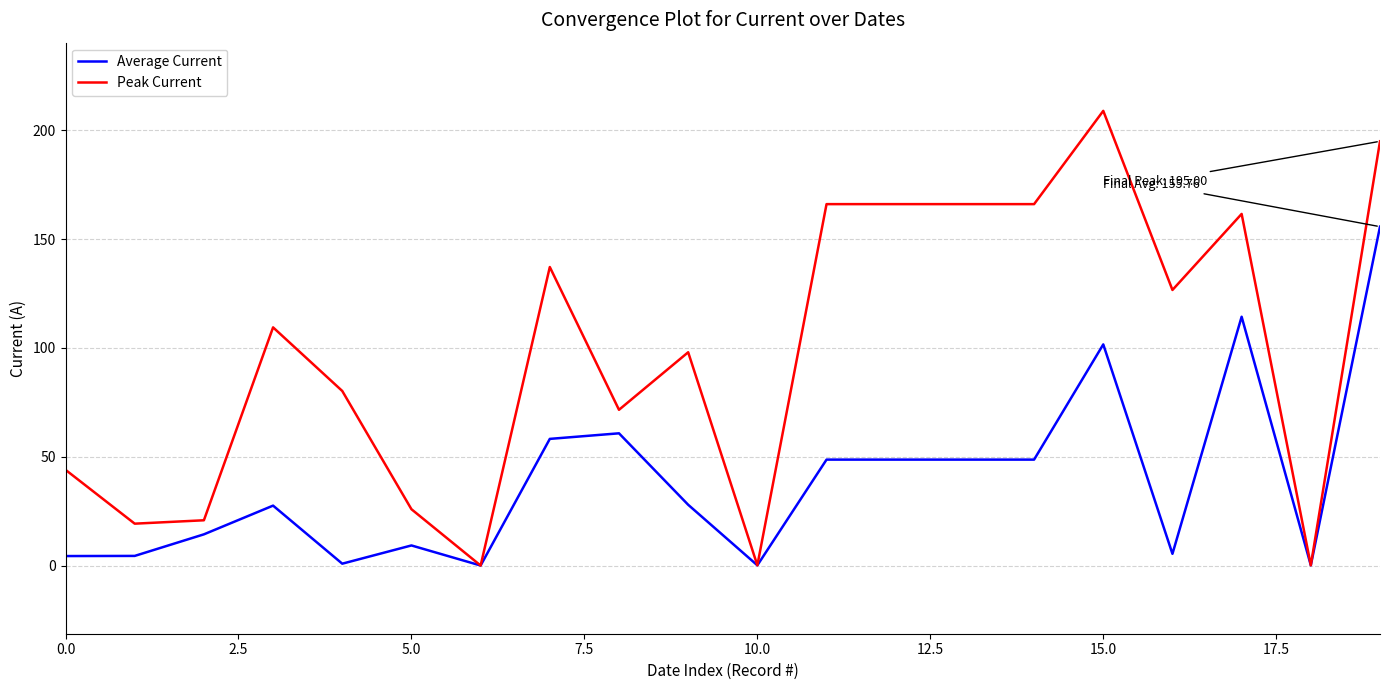

Is this an area chart (filled region under the line)?

No